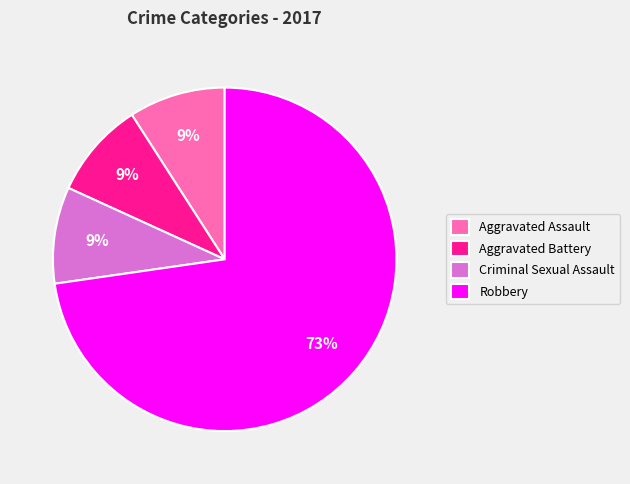

How many segments does this pie chart have?

4